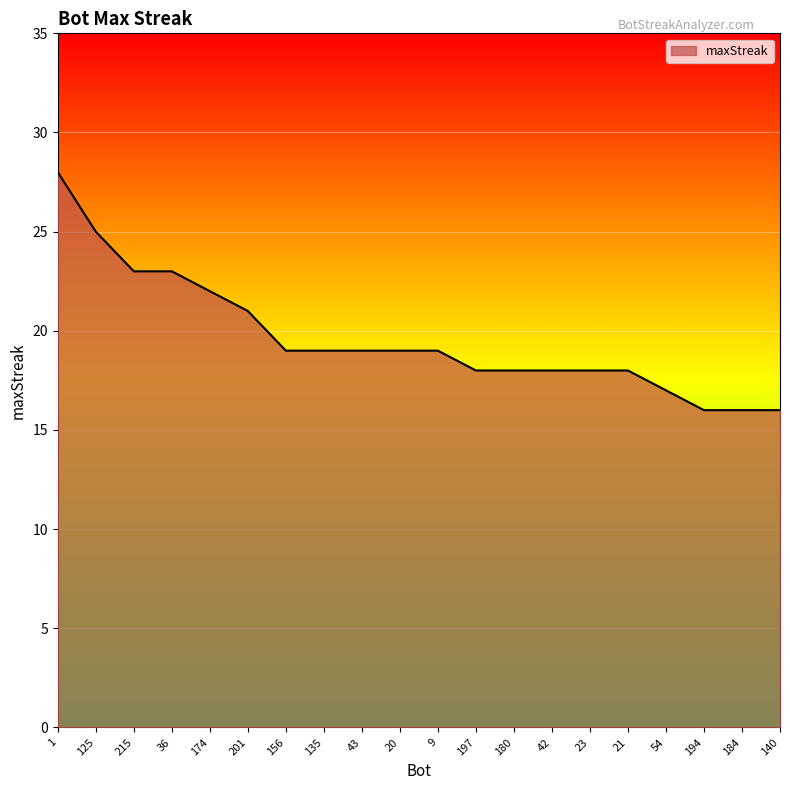

Reading left to right, extract all data points from this chart.

1=28	125=25	215=23	36=23	174=22	201=21	156=19	135=19	43=19	20=19	9=19	197=18	180=18	42=18	23=18	21=18	54=17	194=16	184=16	140=16